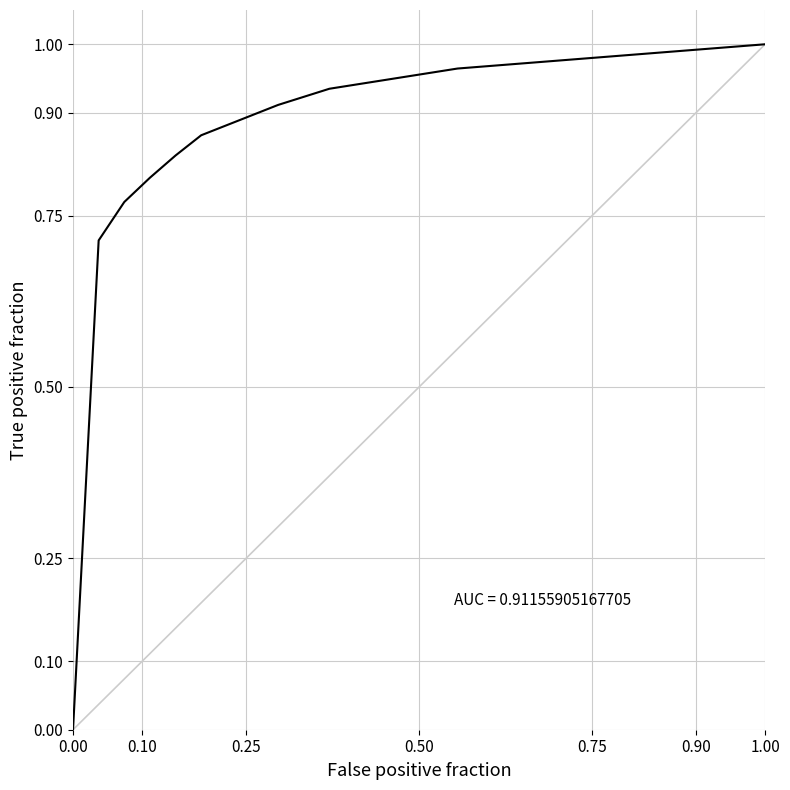

What is the value of the 14th point from the left?

1.0